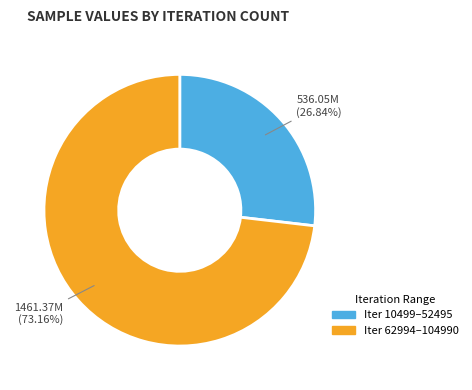

Is there a majority slice in this chart?

Yes